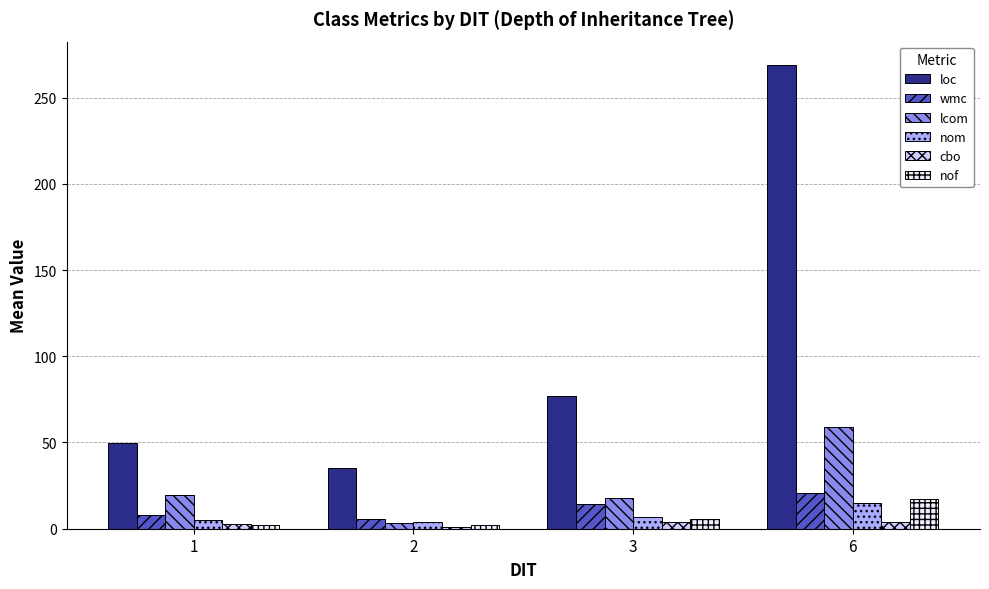

Which series has the largest total across all categories?

loc